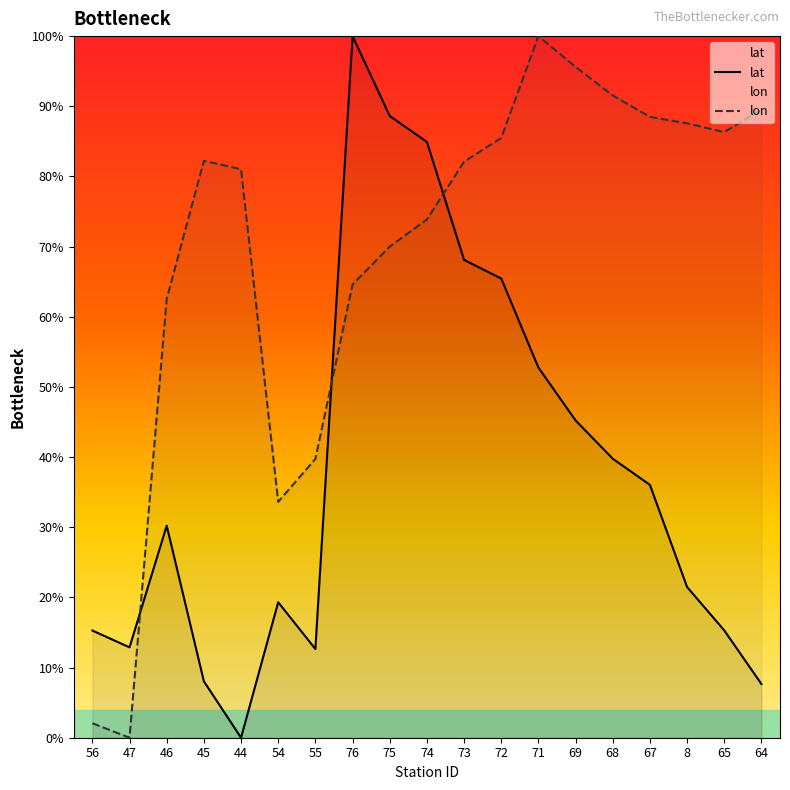

Reading left to right, list all the values displayed in this chart.

lat: 56=15.3	47=12.9	46=30.2	45=8.0	44=0.0	54=19.3	55=12.6	76=100.0	75=88.6	74=84.9	73=68.1	72=65.4	71=52.8	69=45.2	68=39.8	67=36.0	8=21.5	65=15.3	64=7.7
lon: 56=2.1	47=0.0	46=62.5	45=82.2	44=81.0	54=33.6	55=39.7	76=64.6	75=70.0	74=73.9	73=82.1	72=85.5	71=100.0	69=95.6	68=91.5	67=88.5	8=87.6	65=86.3	64=89.5